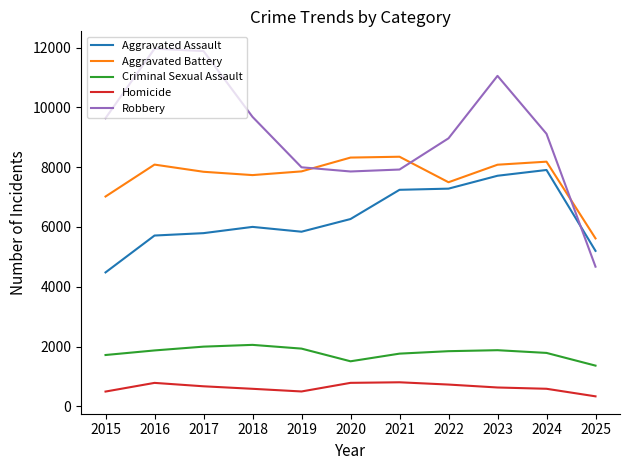

True or false: Robbery and Criminal Sexual Assault intersect in this chart.

False